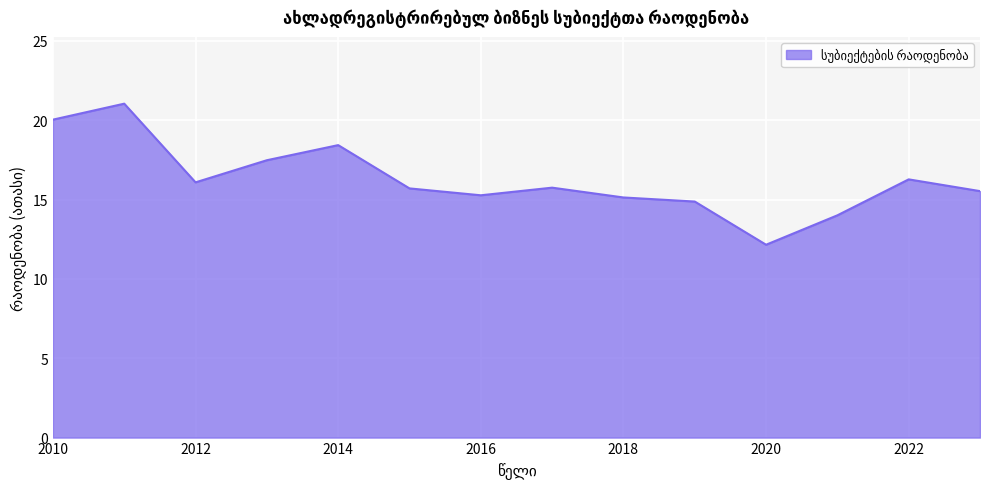

What is the difference between the maximum and minimum values?

8.9